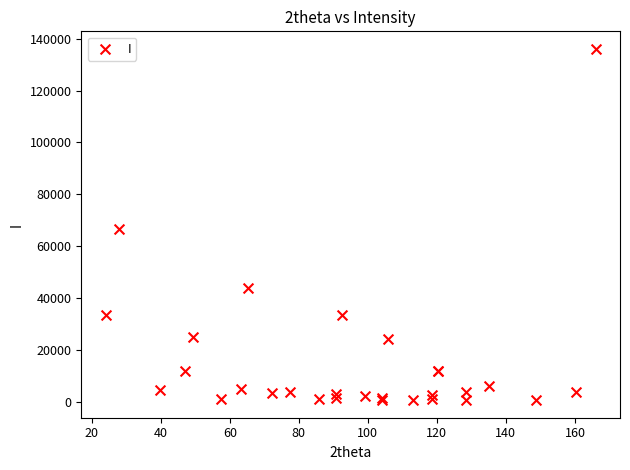

What Y value in the scatter plot is closest to 68354?

66772.2